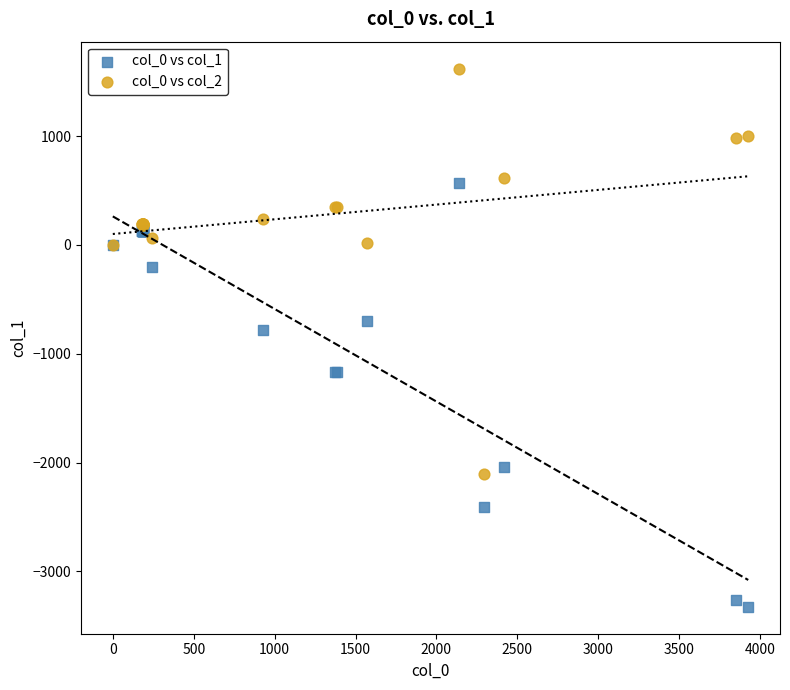

Which series reaches the maximum Y coordinate?

col_0 vs col_2